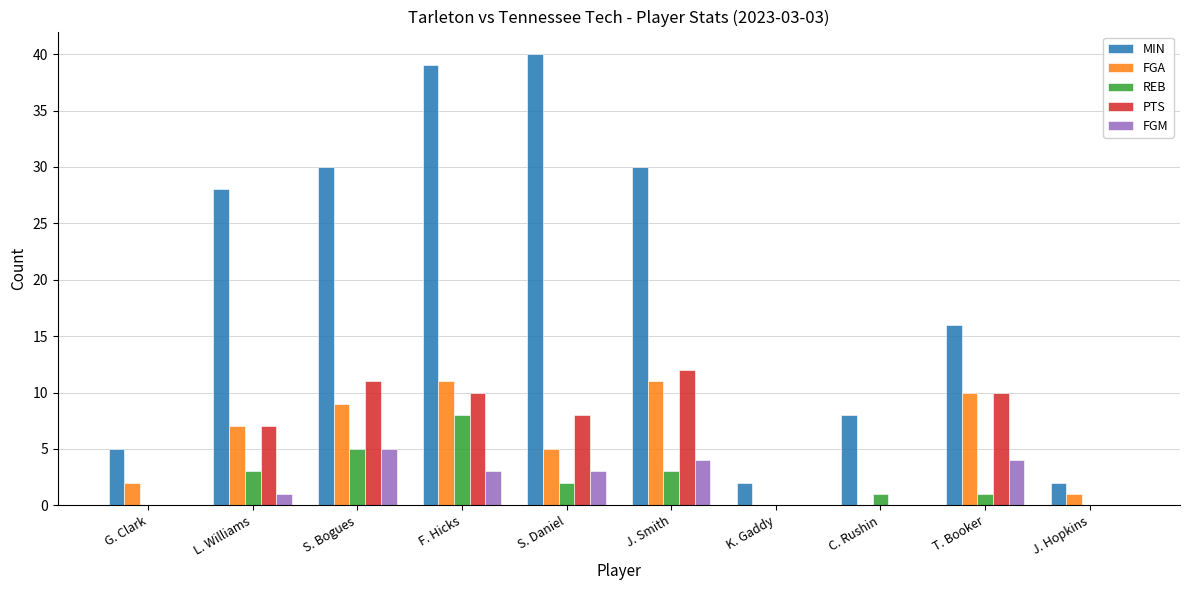

Between L. Williams and F. Hicks, which series saw the biggest shift?

MIN